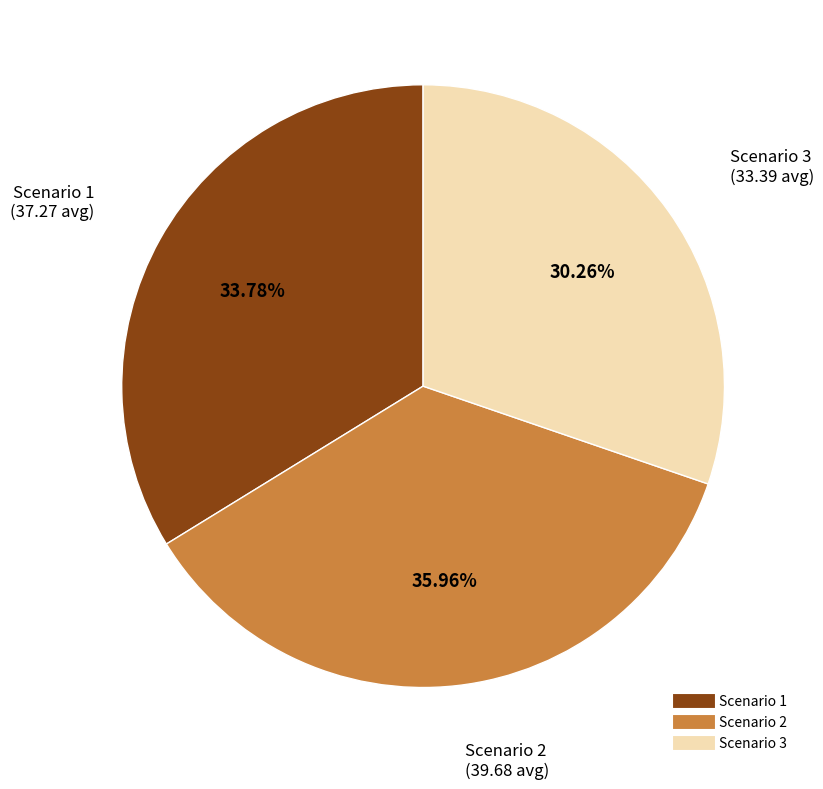

Is Scenario 2 the majority of the pie?

No